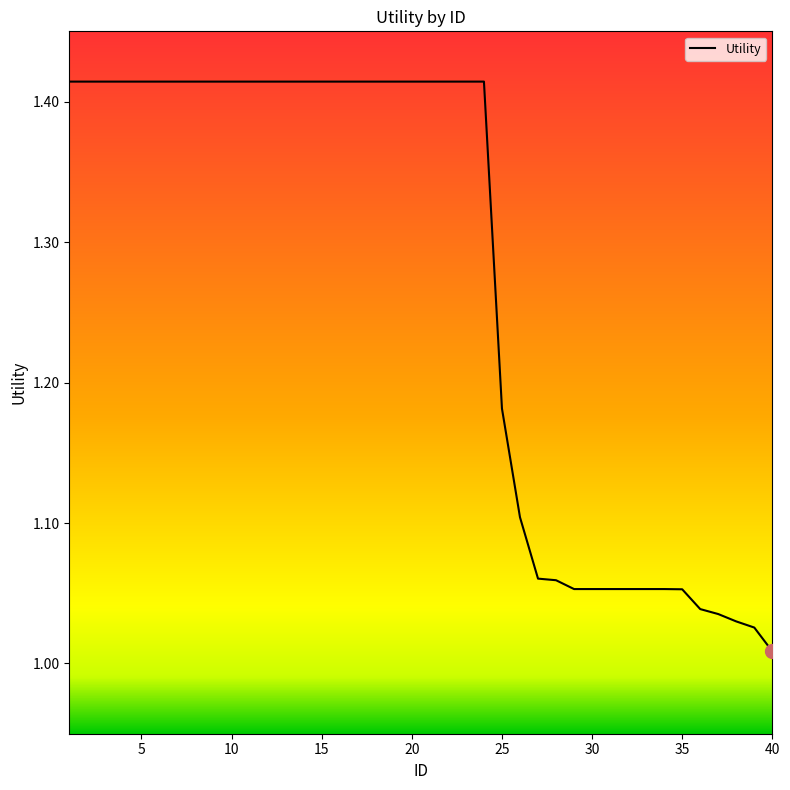

What is the difference between the second highest and minimum values?

0.4